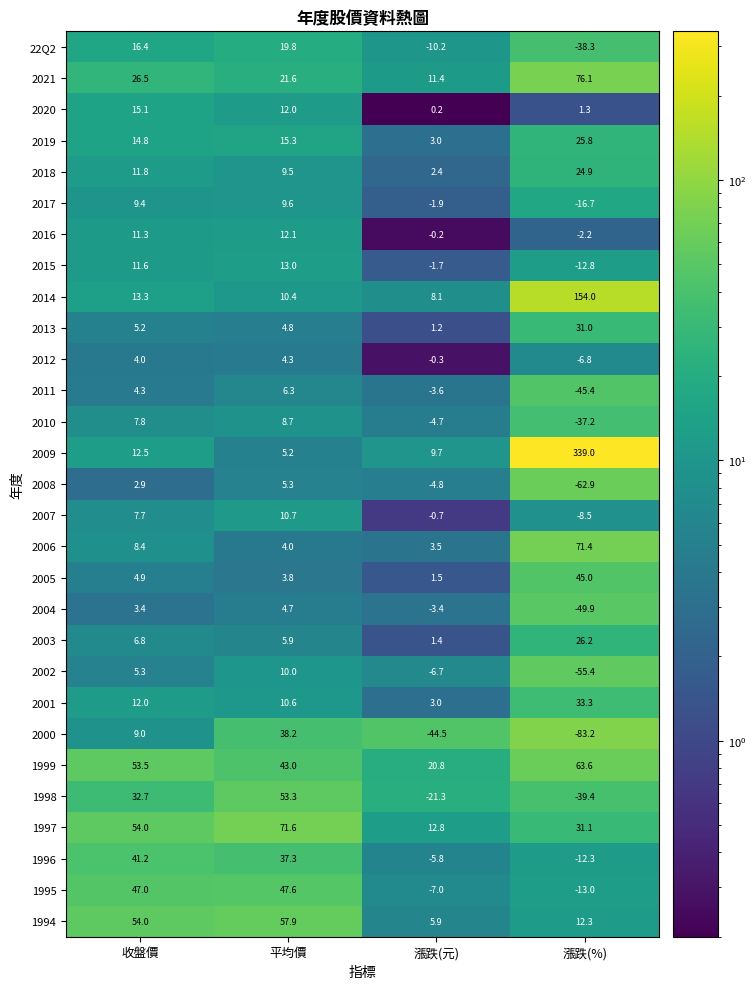

What is the average value of the 2021 series?

33.9